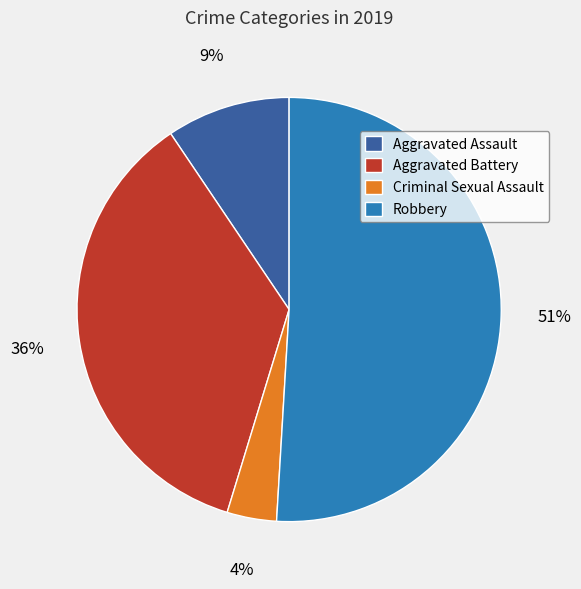

How many slices are in this pie chart?

4